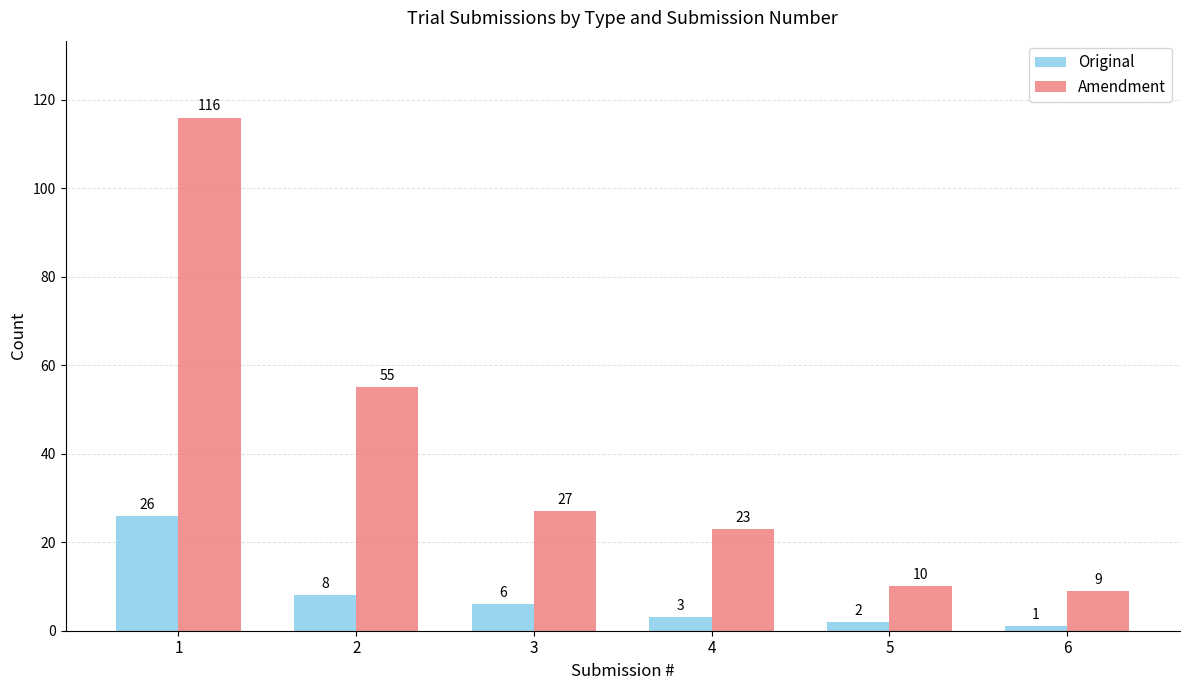

The Original series shows 26 at 1. True or false?

True